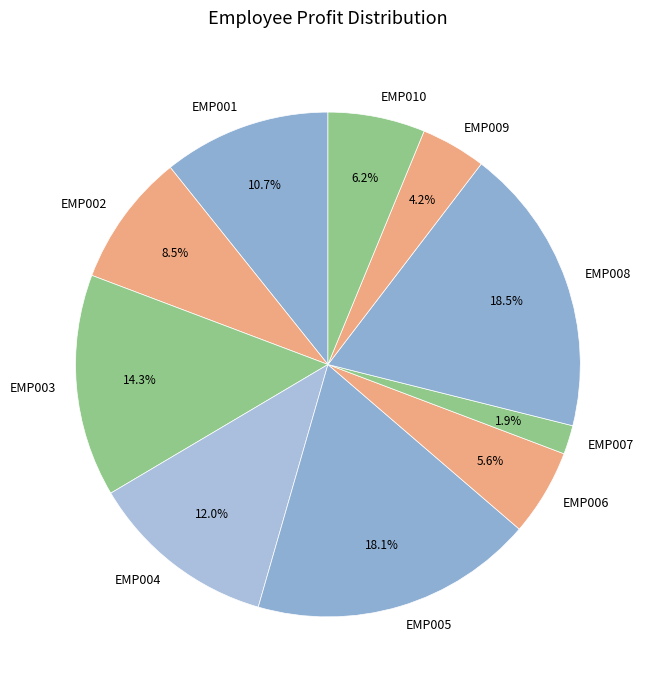

Do EMP009 and EMP007 together represent more than half of the pie?

No